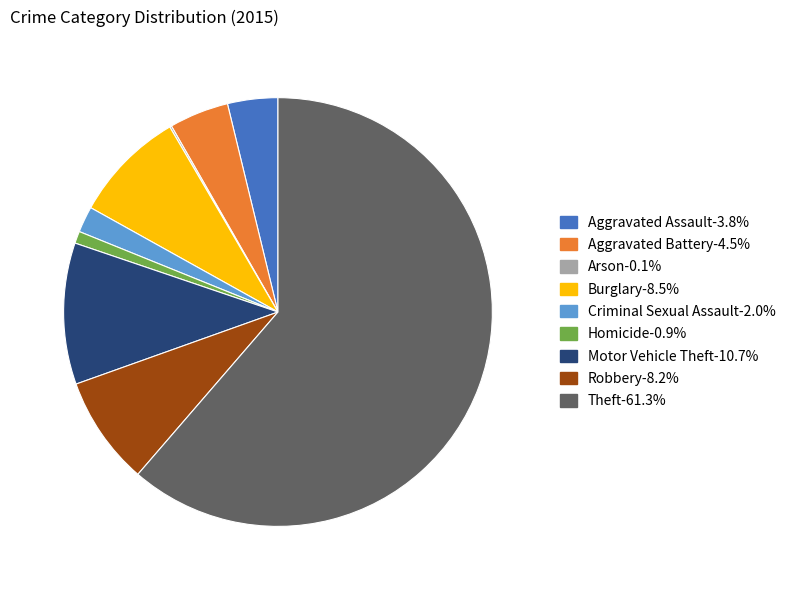

What is the largest slice in the pie chart?

Theft